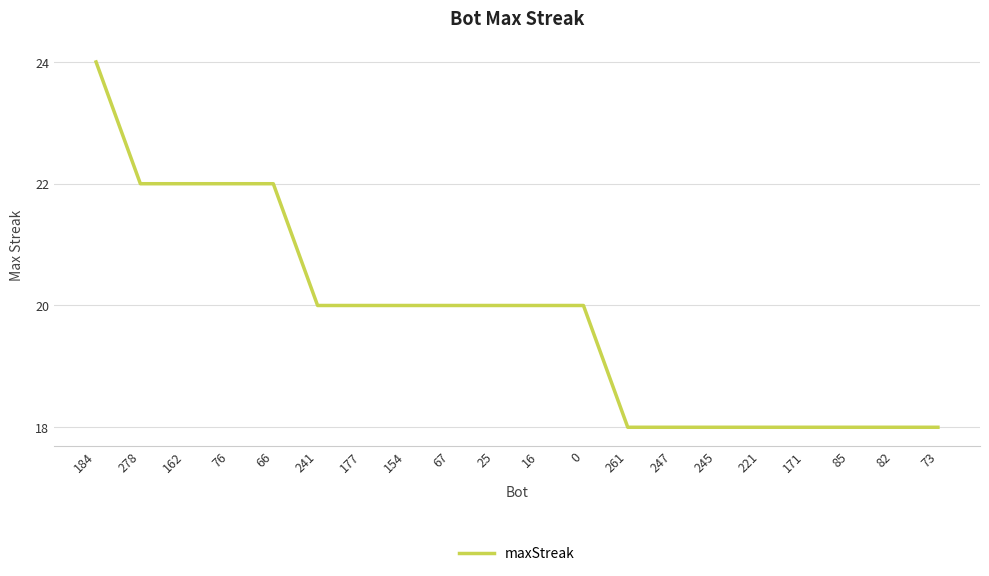

How many values are below 20?

8